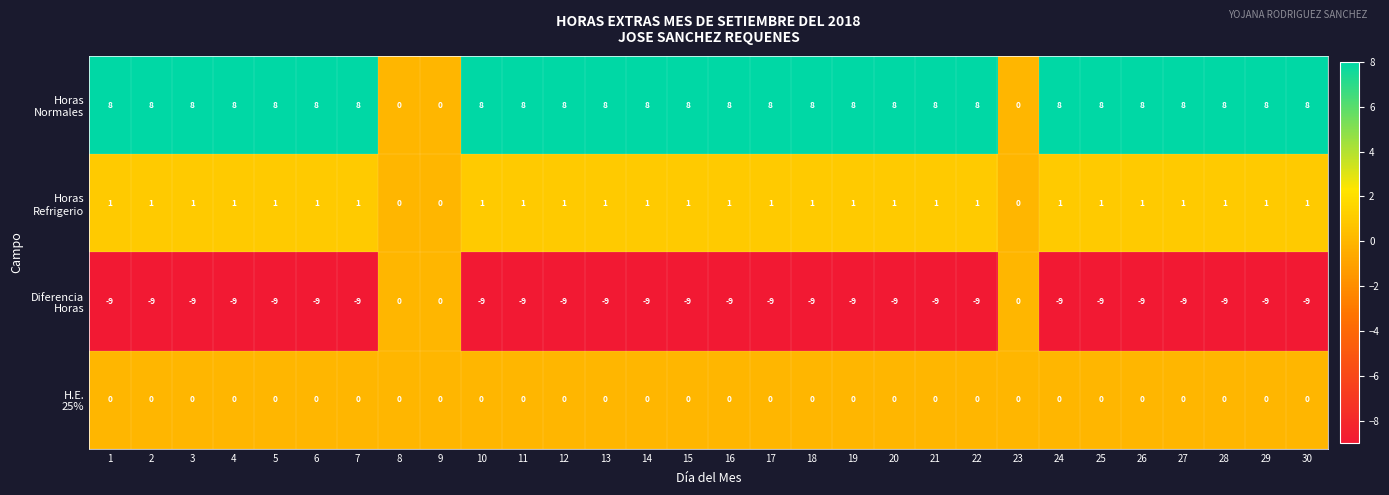

What is the maximum value shown in the chart?

8